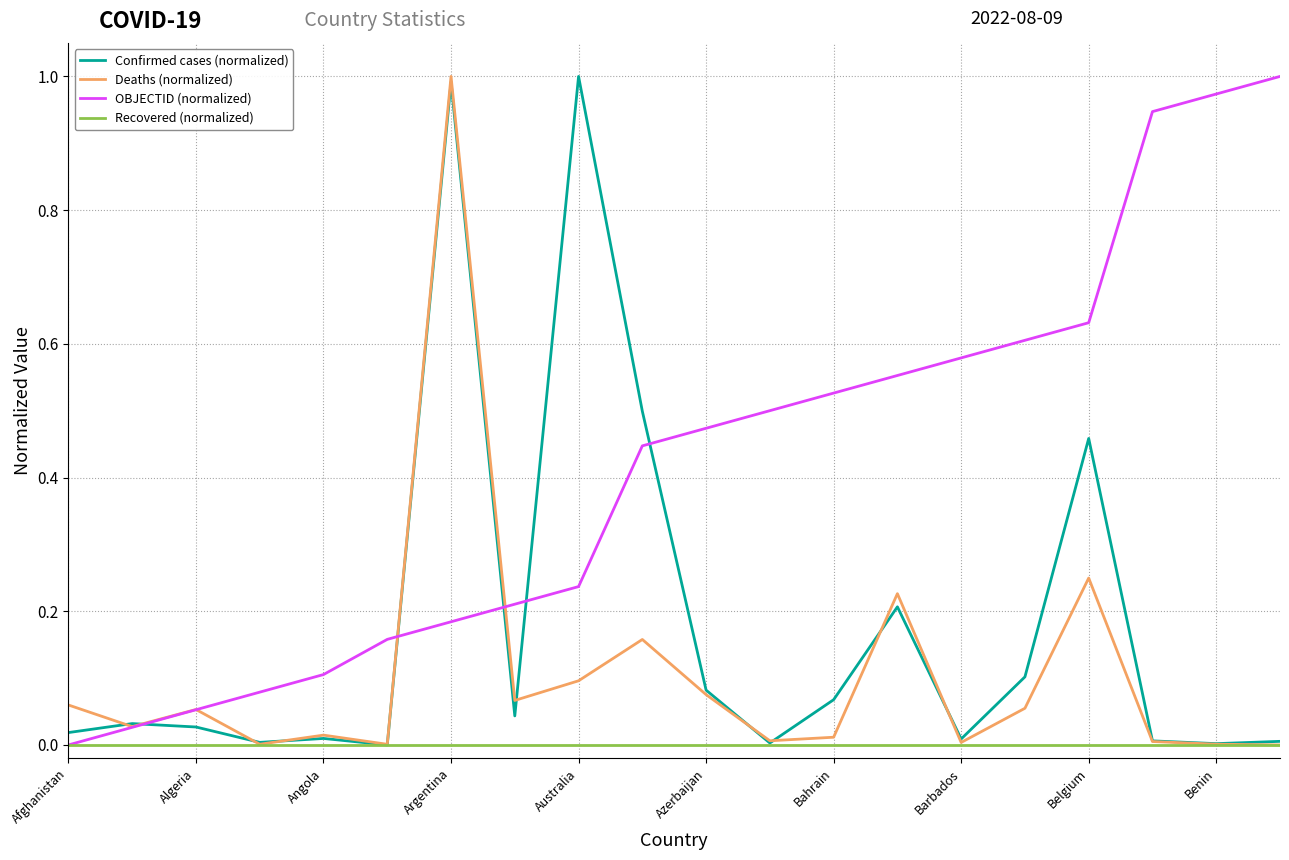

Reading left to right, what are all the values shown in this chart?

Confirmed cases (normalized): 0.0	0.0	0.0	0.0	0.0	0.0	1.0	0.0	1.0	0.5	0.1	0.0	0.1	0.2	0.0	0.1	0.5	0.0	0.0	0.0
Deaths (normalized): 0.1	0.0	0.1	0.0	0.0	0.0	1.0	0.1	0.1	0.2	0.1	0.0	0.0	0.2	0.0	0.1	0.2	0.0	0.0	0.0
OBJECTID (normalized): 0.0	0.0	0.1	0.1	0.1	0.2	0.2	0.2	0.2	0.4	0.5	0.5	0.5	0.6	0.6	0.6	0.6	0.9	1.0	1.0
Recovered (normalized): 0.0	0.0	0.0	0.0	0.0	0.0	0.0	0.0	0.0	0.0	0.0	0.0	0.0	0.0	0.0	0.0	0.0	0.0	0.0	0.0